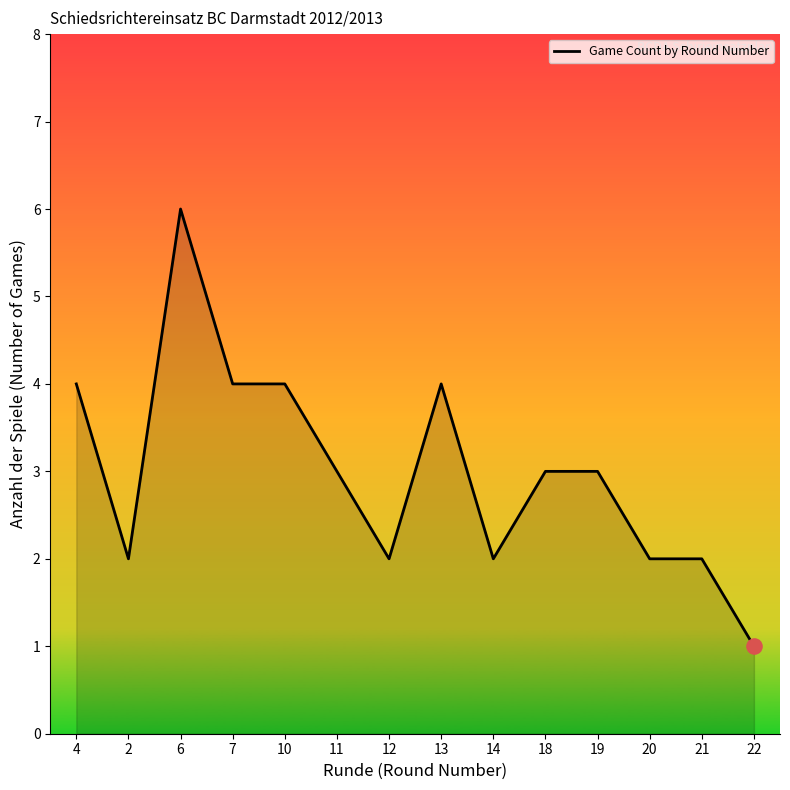

Between 6 and 10, which is larger?

6